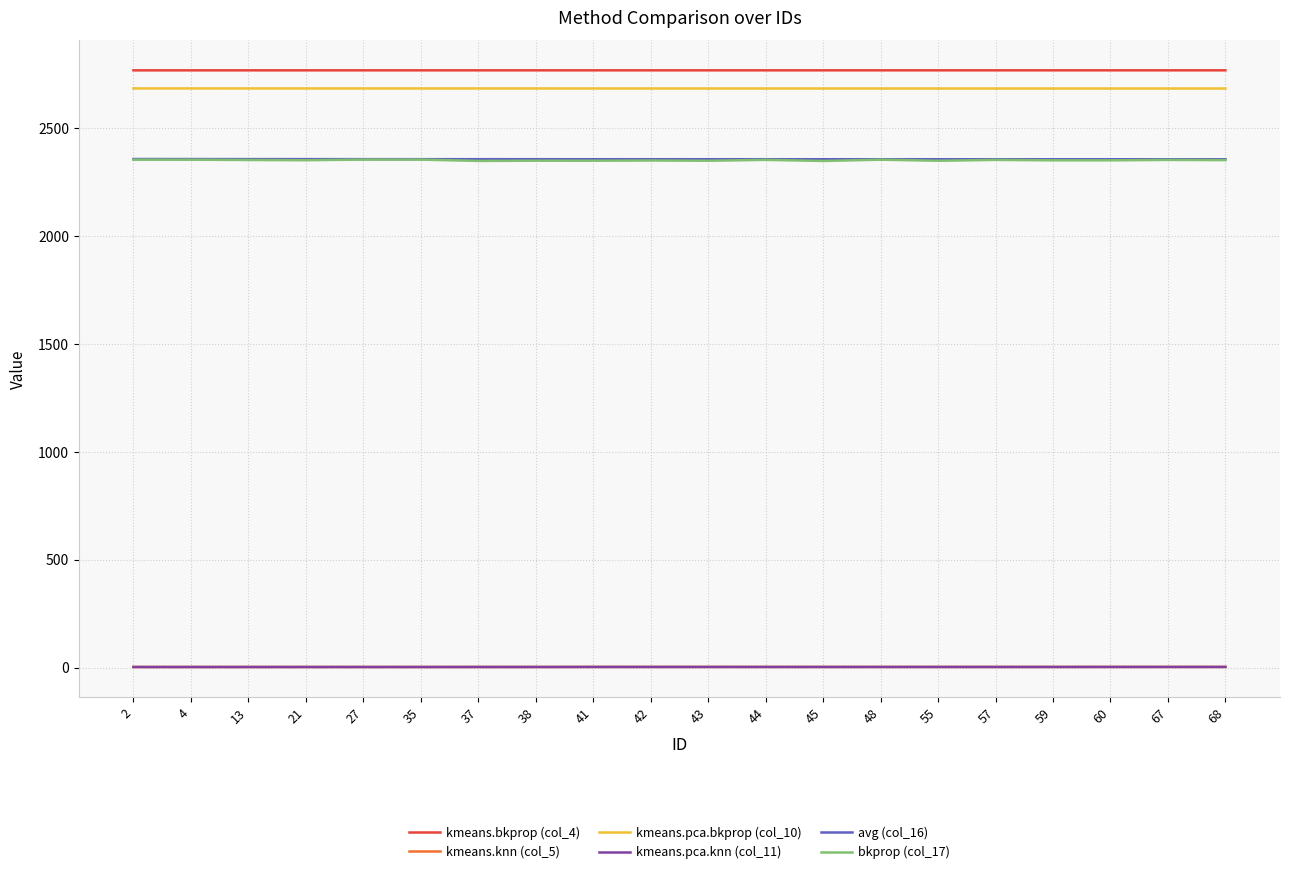

Where is the first local maximum for kmeans.pca.knn (col_11)?

37